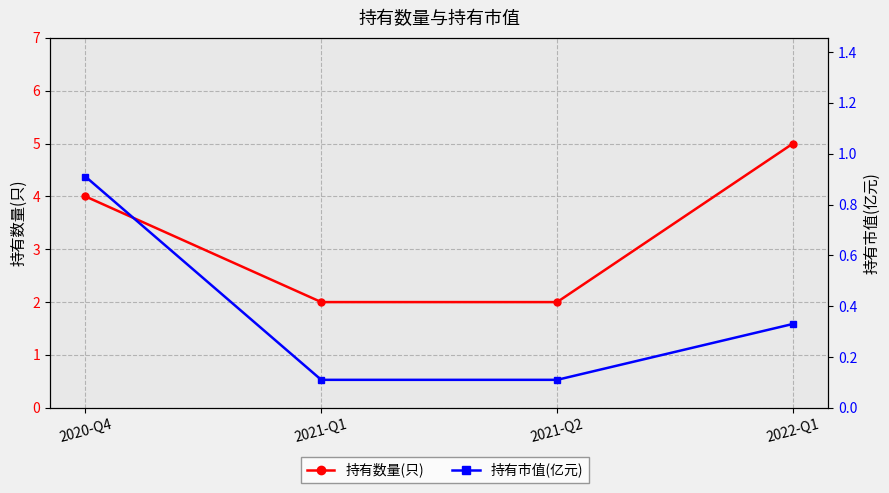

Which has a higher value, 2021-Q2 or 2022-Q1?

2022-Q1